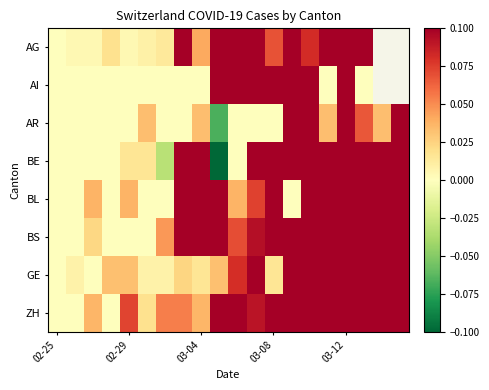

At which category is the sum across all series the highest?

17